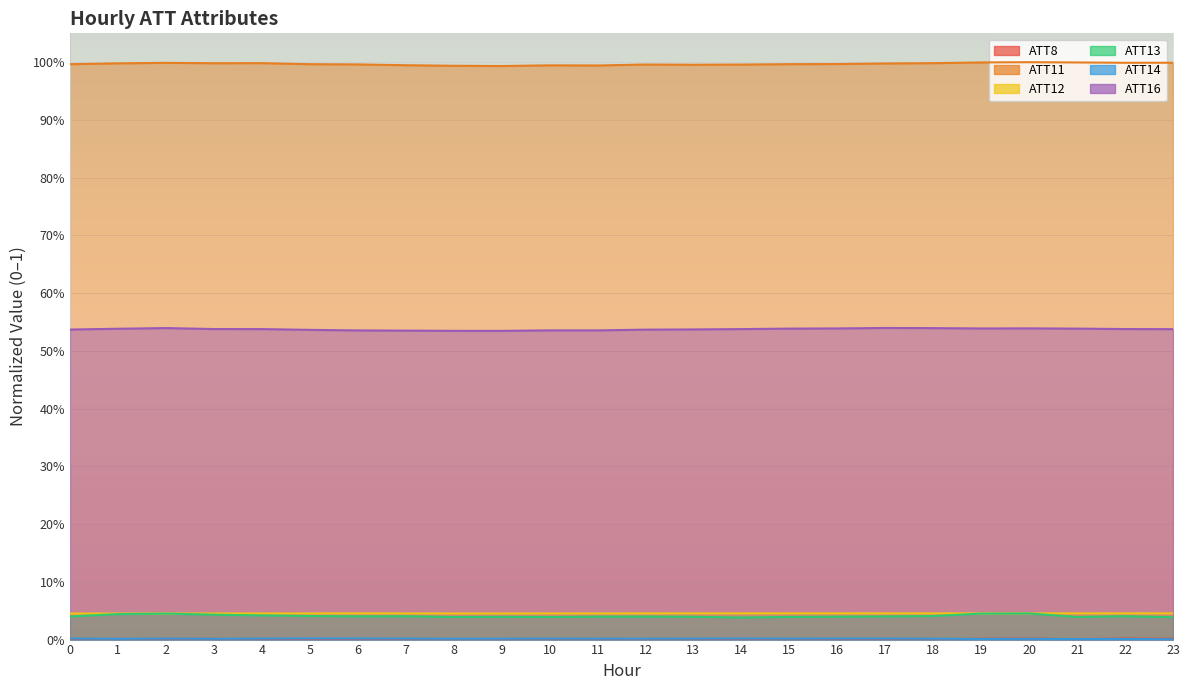

How many lines are shown in the chart?

6